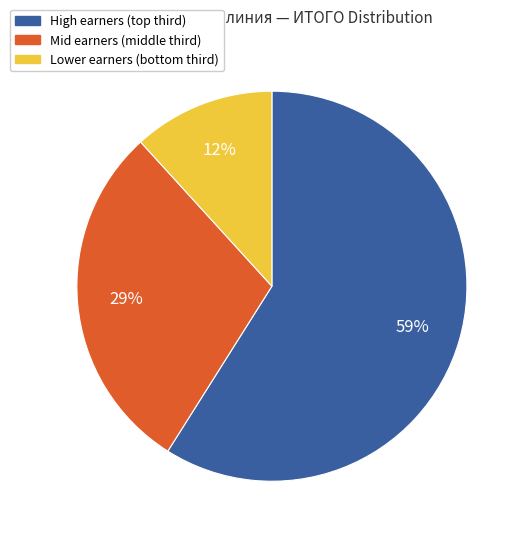

To the nearest percent, what is the difference between the largest and smallest slice percentages?

47%